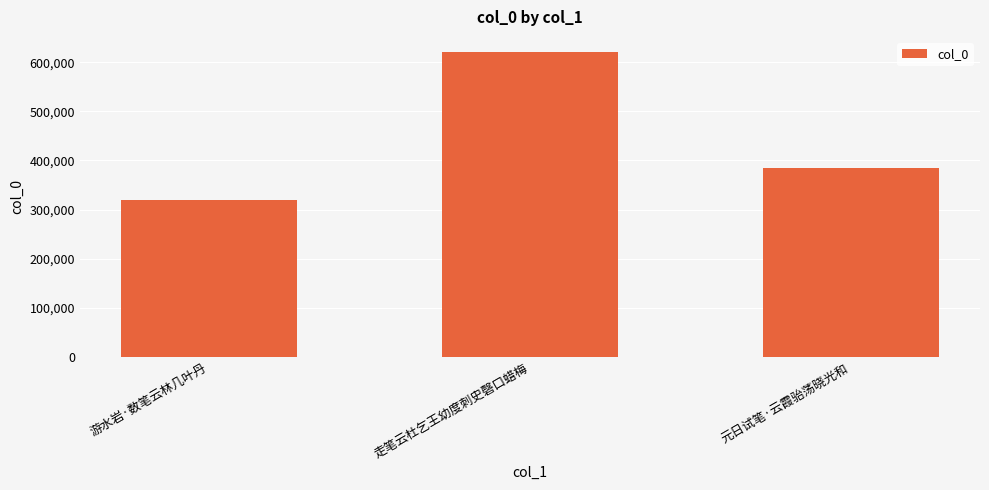

List the labels in order of value, largest first.

走笔云杜乞王幼度刺史磬口蜡梅, 元日试笔·云霞骀荡晓光和, 游水岩·数笔云林几叶丹